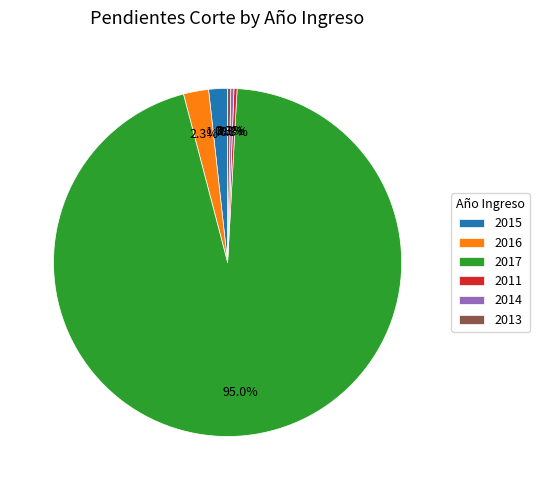

Which category has the biggest portion of the pie?

2017